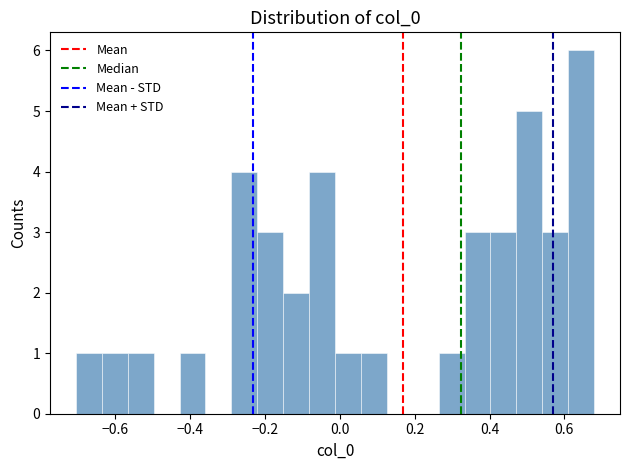

Around what value on the x-axis is the tallest bar? Give the approximate position of its centre, as read against the axis.

0.64